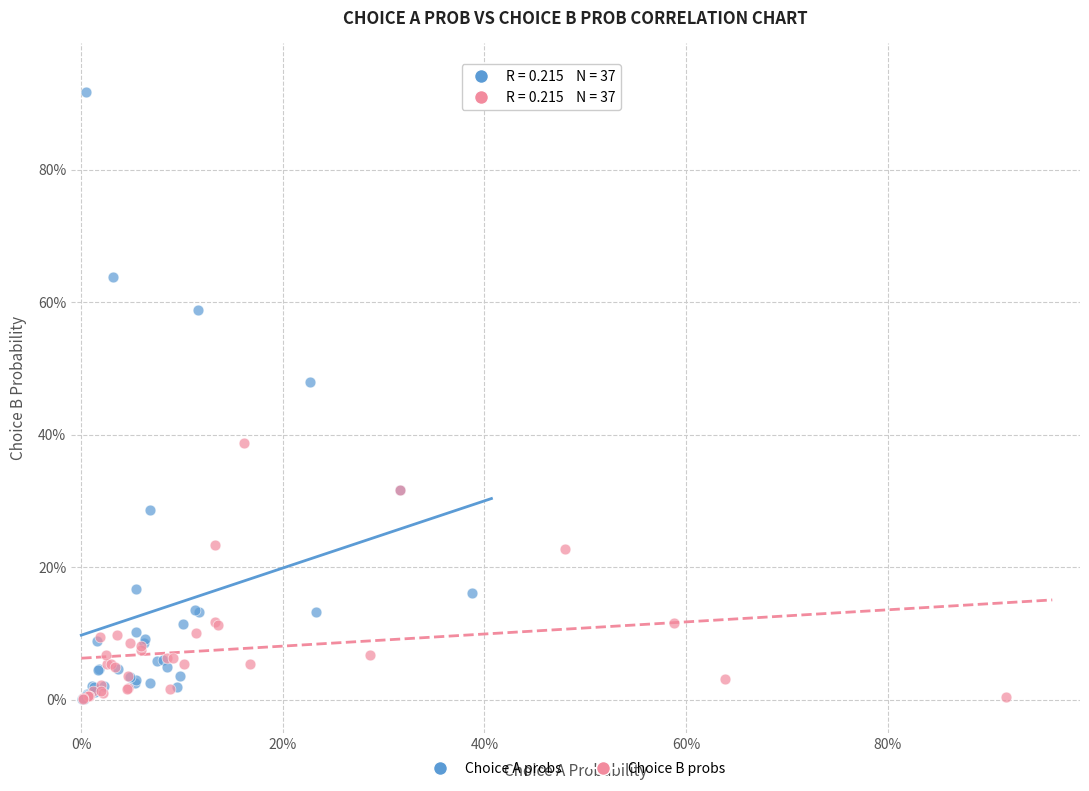

What are all the series names shown in the legend?

Choice A probs, Choice B probs